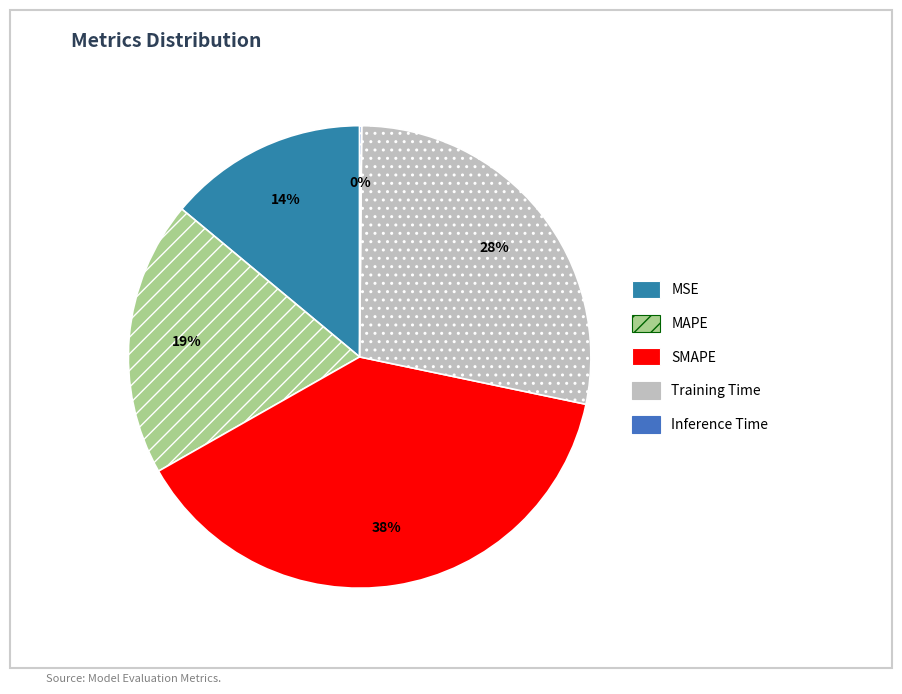

Between Inference Time and MAPE, which is larger?

MAPE